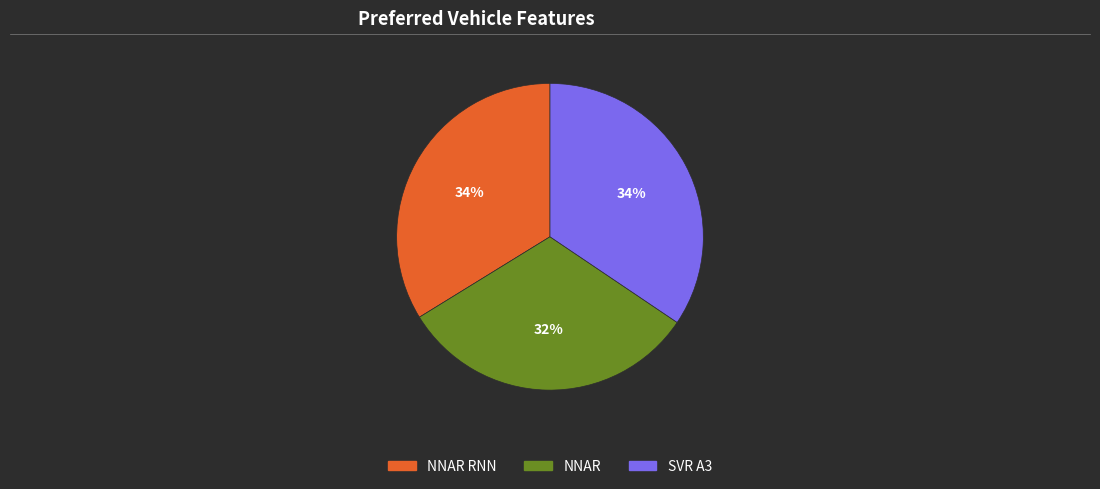

Does SVR A3 account for over 50% of the chart?

No